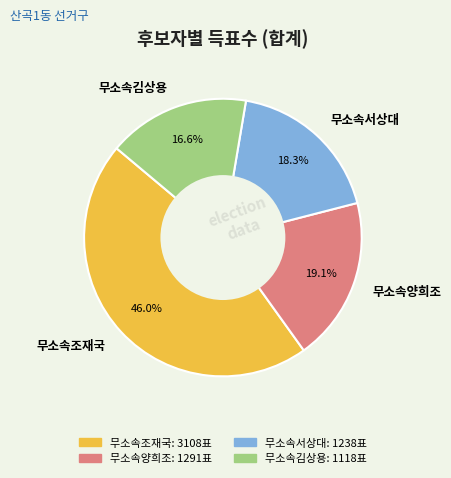

Rank the categories by value from lowest to highest.

무소속김상용, 무소속서상대, 무소속양희조, 무소속조재국